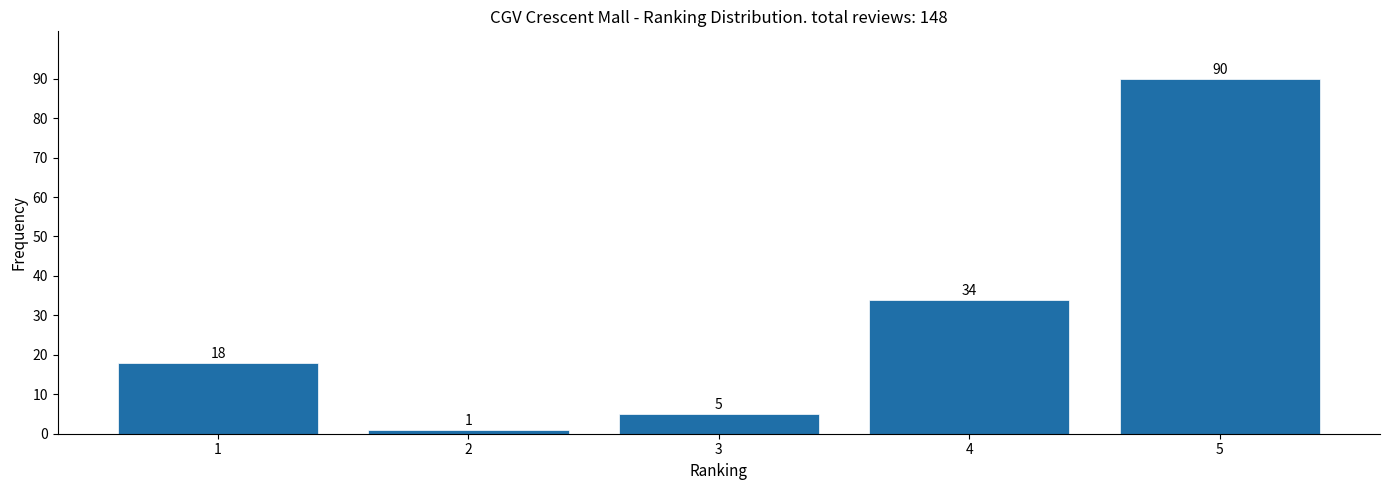

Reading left to right, transcribe all the data shown in this chart.

18	1	5	34	90